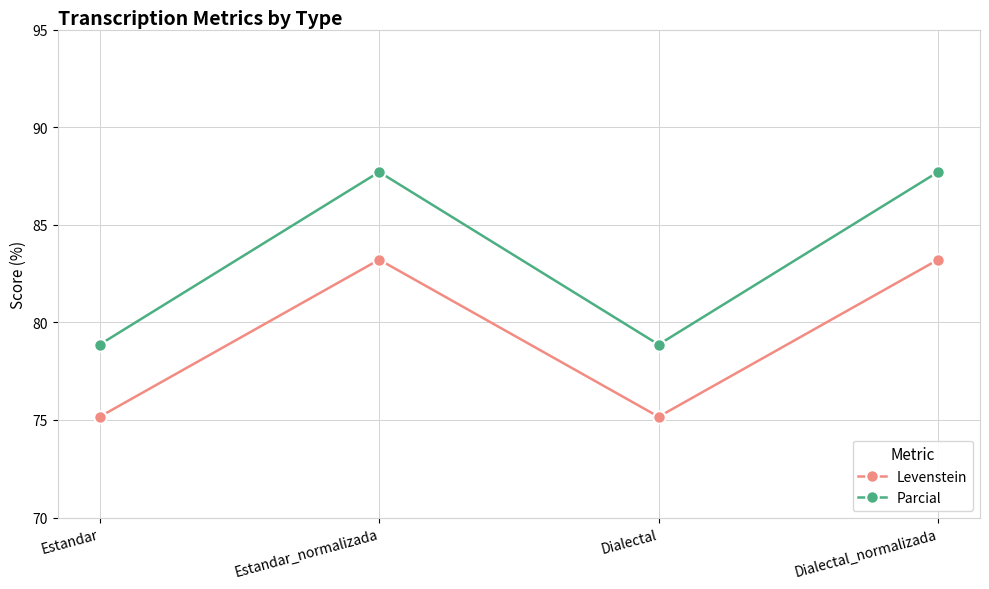

True or false: Parcial and Levenstein cross at least once.

False